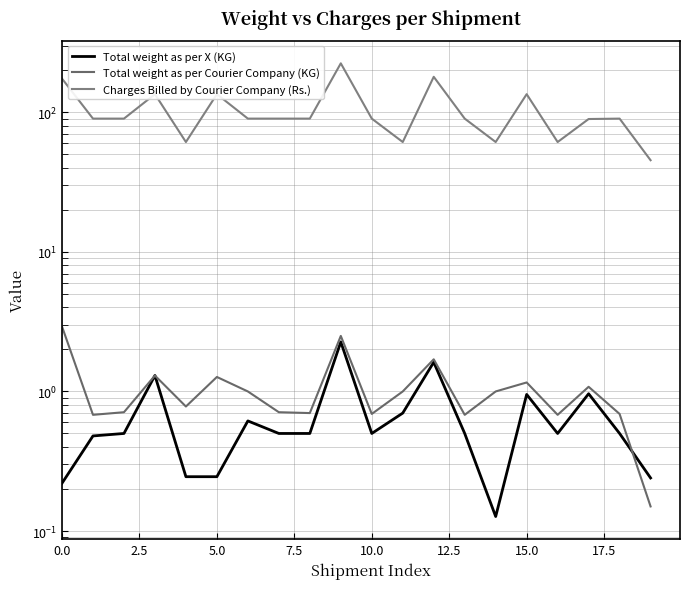

Is it true that Charges Billed by Courier Company (Rs.) equals 90.2 at 2.5?

True